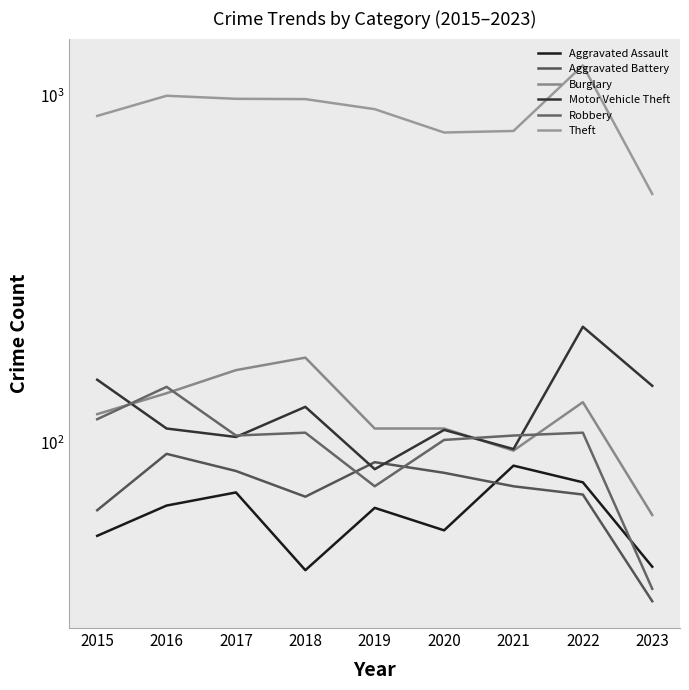

How many lines are shown in the chart?

6